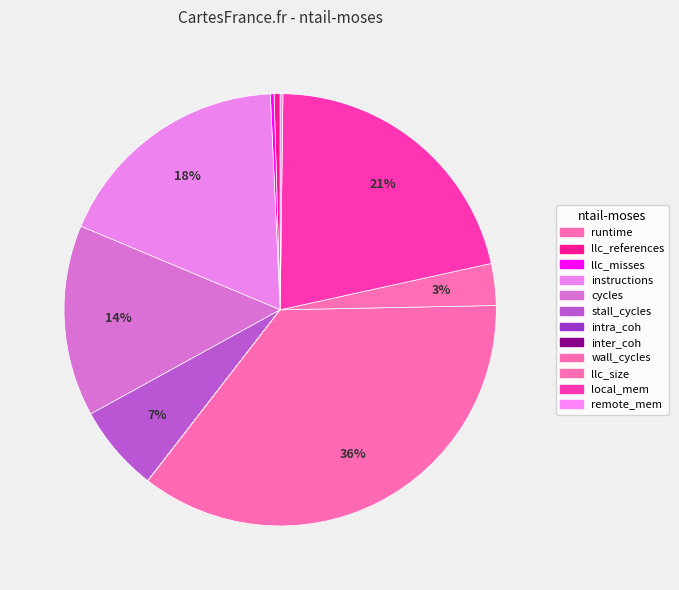

Is the sum of inter_coh and local_mem greater than half?

No